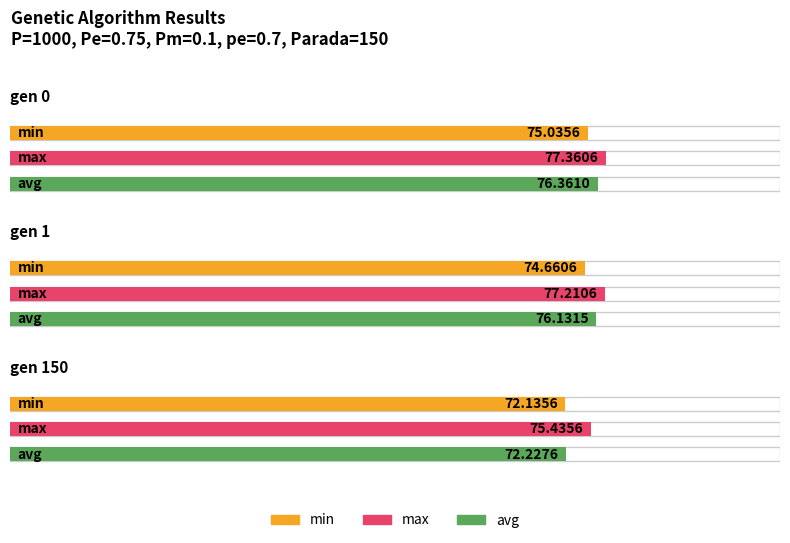

What is the maximum value shown in the chart?

77.4